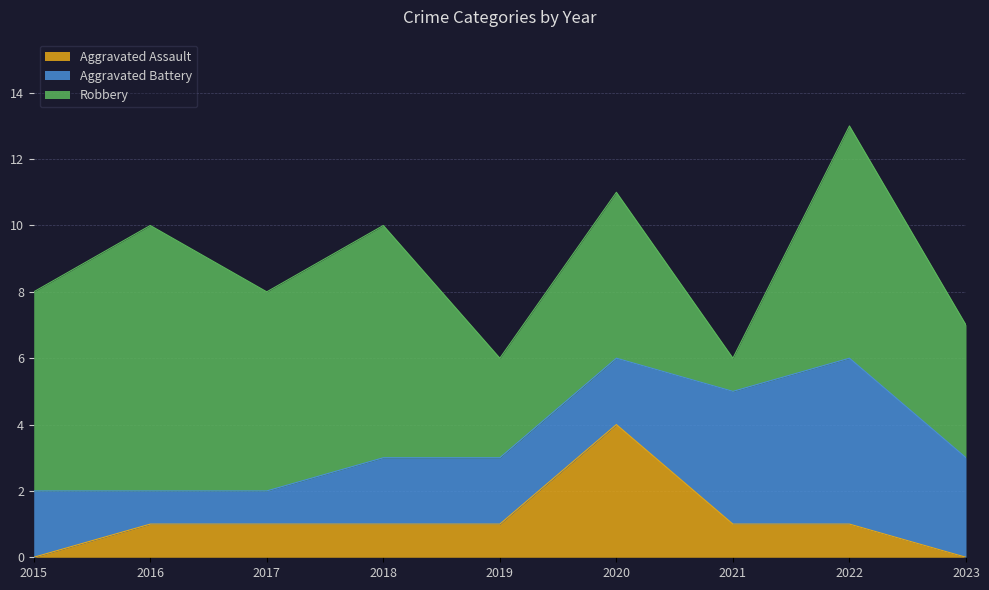

Count the Robbery values in the range 4 to 7.

6